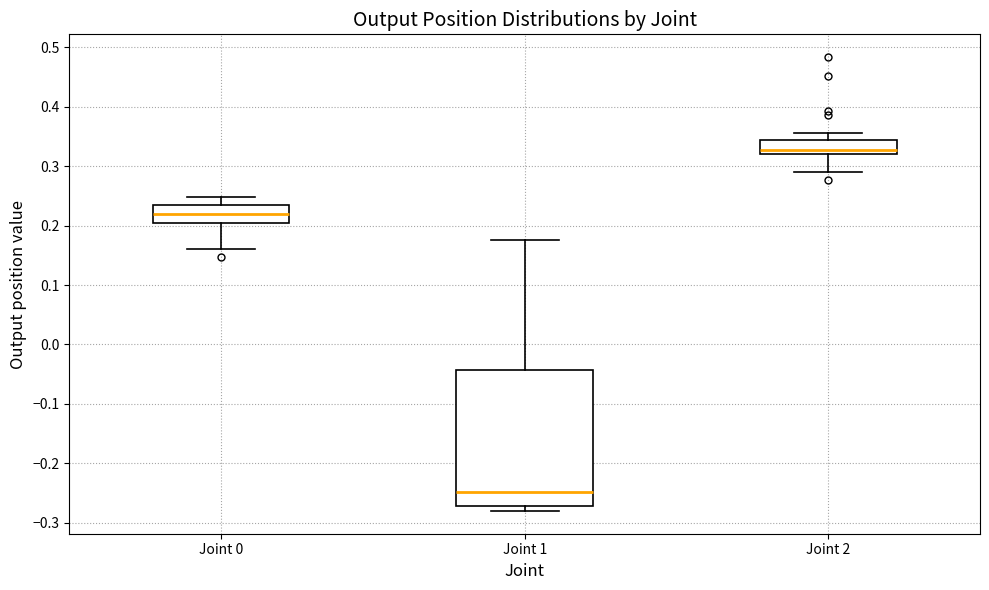

Reading left to right, read every box against the y-axis: the position of its median line, the range the box covers, and the ends of its whiskers. The values are not printed on the chart, so give them approximately, as read against the axis.

Joint 0: median 0.22, box 0.20 to 0.24, whiskers 0.16 to 0.25
Joint 1: median -0.25, box -0.27 to -0.04, whiskers -0.28 to 0.18
Joint 2: median 0.33, box 0.32 to 0.34, whiskers 0.29 to 0.36